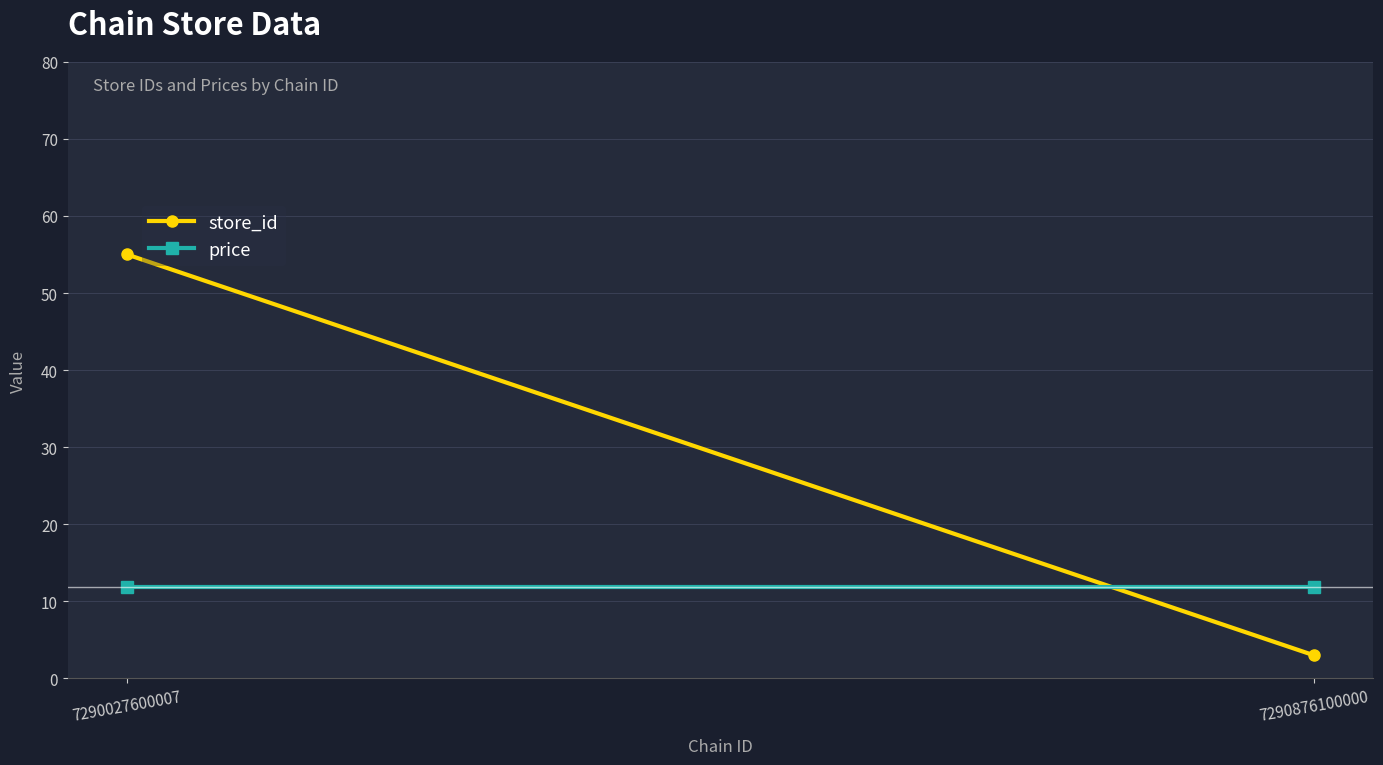

What is the maximum value for store_id?

55.0